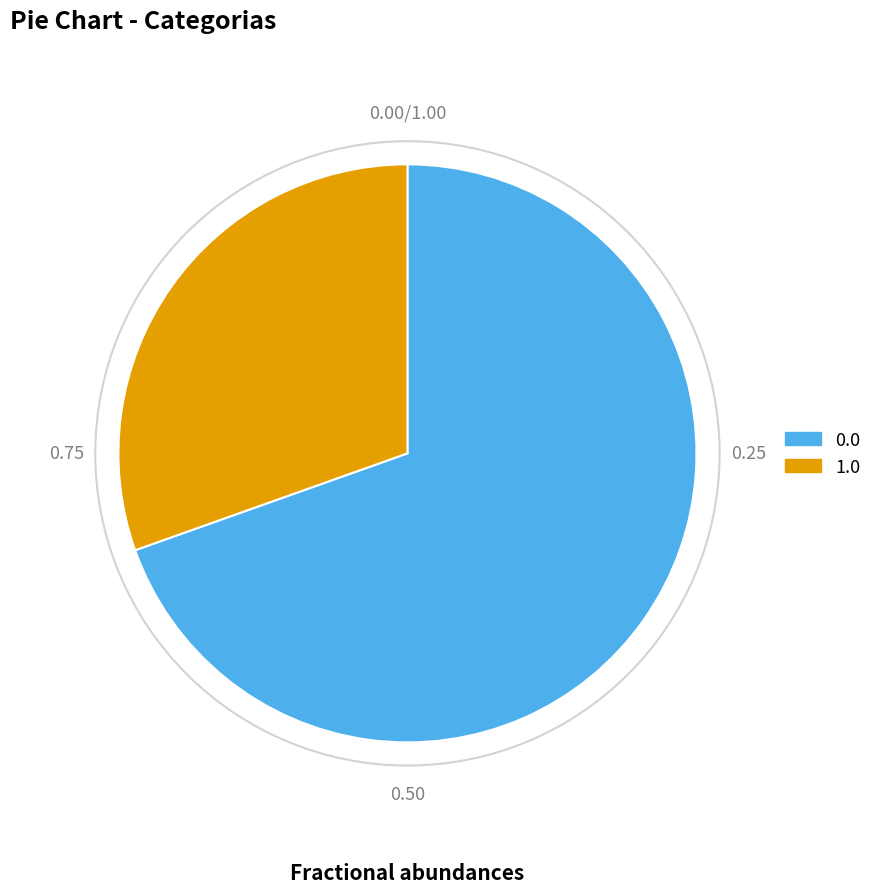

Rank the categories by value from lowest to highest.

1.0, 0.0